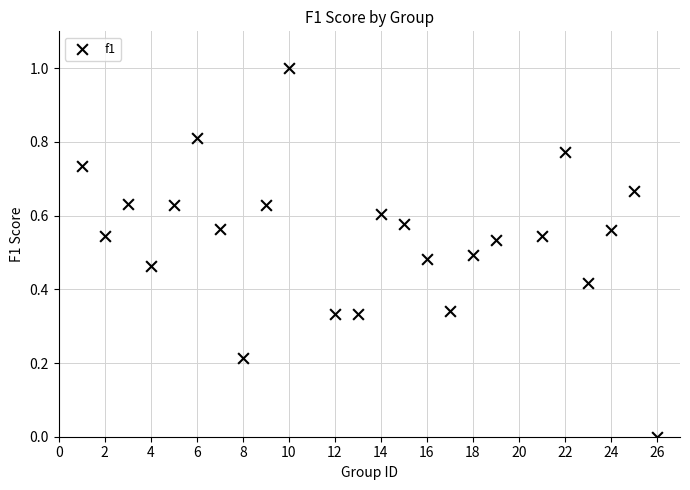

What is the range of X values (max minus min)?

25.0